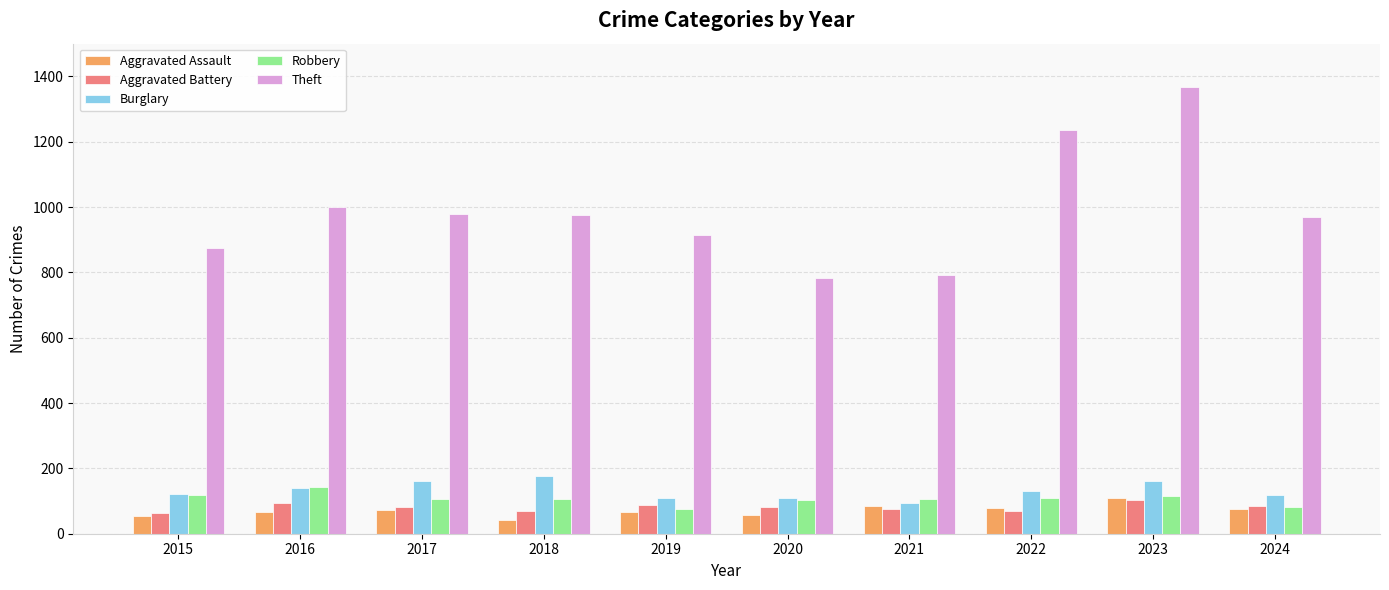

How many bars are there in total?

50